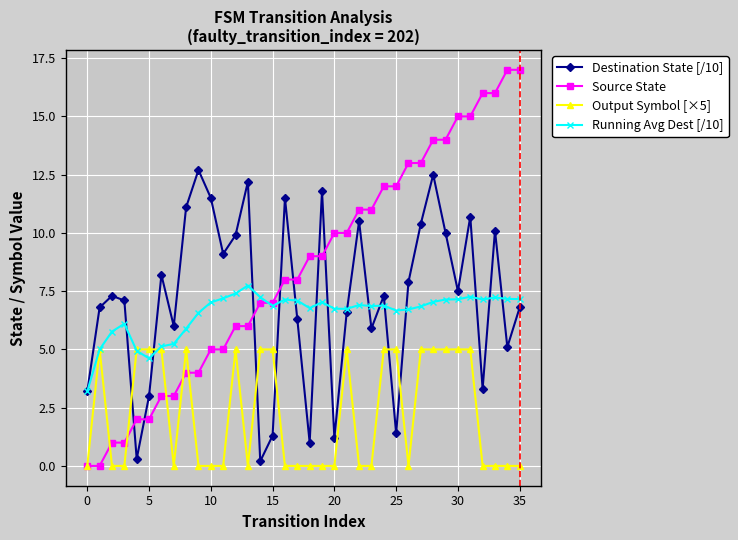

Rank the series by their maximum value, from lowest to highest.

Output Symbol [×5], Running Avg Dest [/10], Destination State [/10], Source State